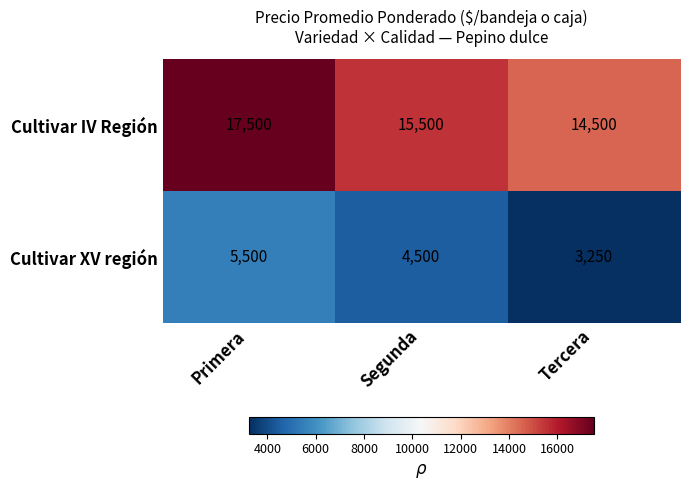

List the series in order of their overall mean, highest first.

Cultivar IV Región, Cultivar XV región